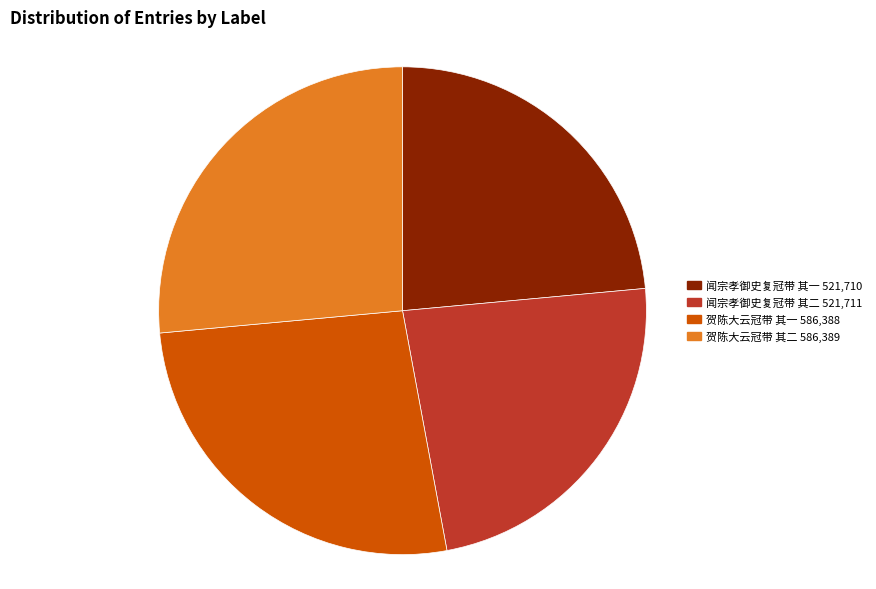

Which has a higher value, 贺陈大云冠带 其二 or 闻宗孝御史复冠带 其一?

贺陈大云冠带 其二